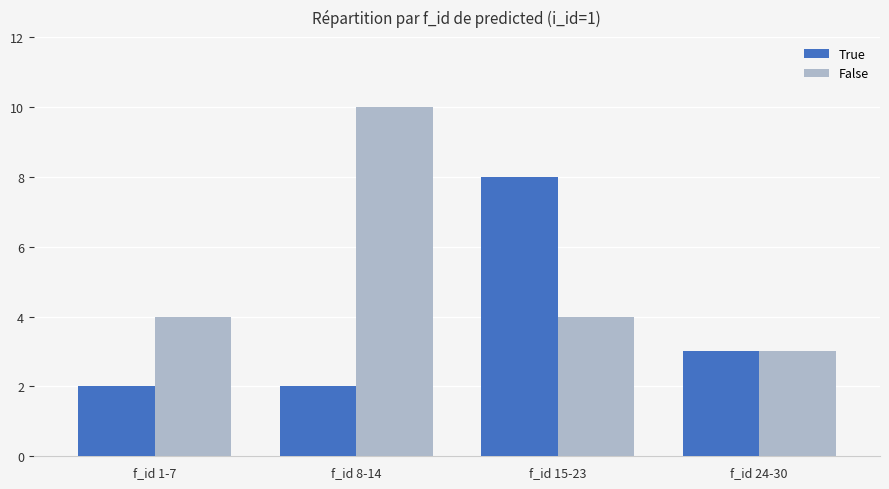

What is the average value of the False series?

5